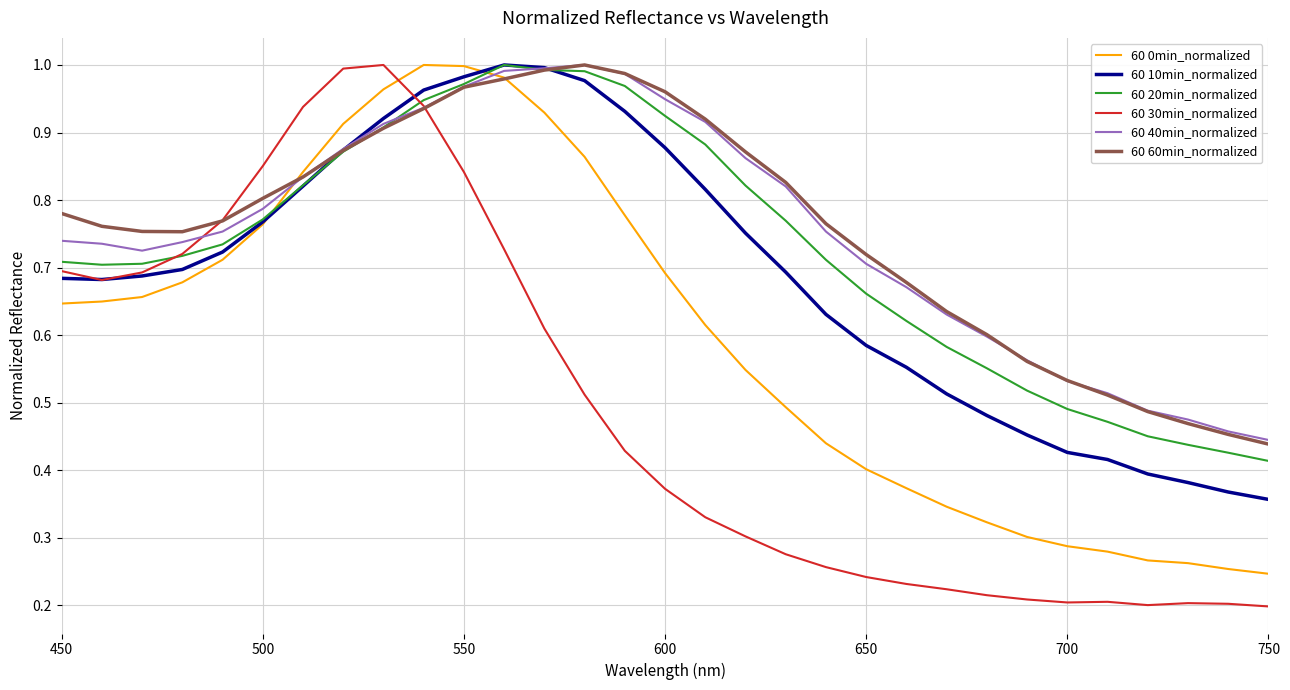

How many intersections are there between 60 30min_normalized and 60 0min_normalized?

1